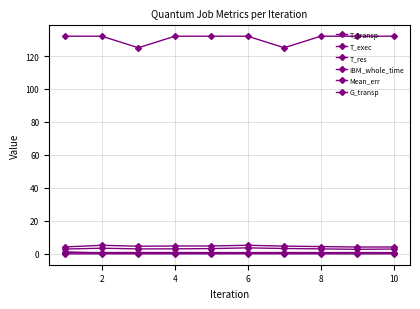

True or false: T_res and G_transp cross at least once.

False